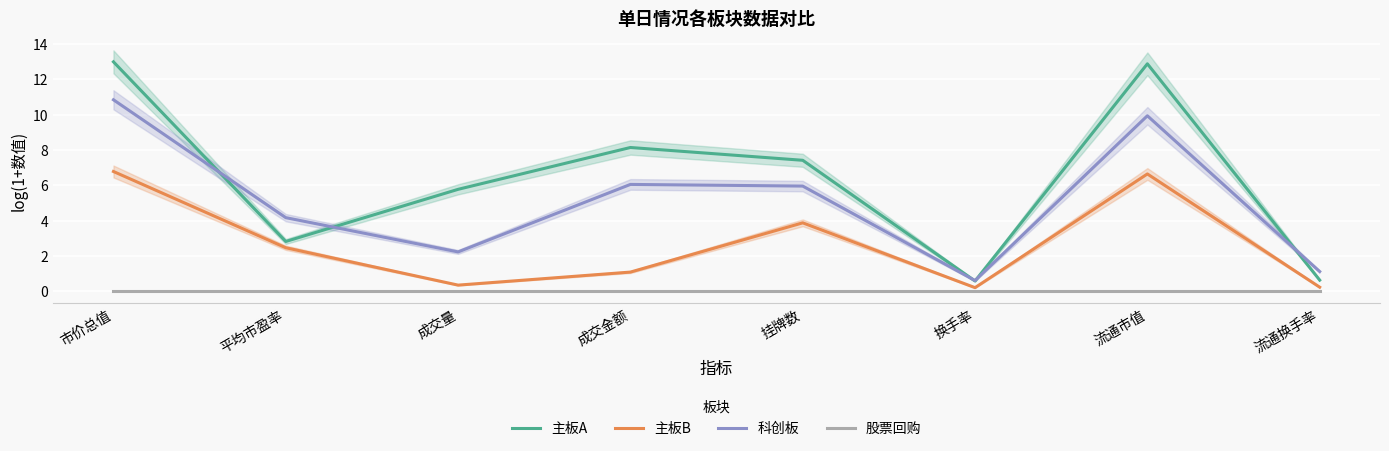

What is the difference between the highest and lowest values at 成交量?

5.8